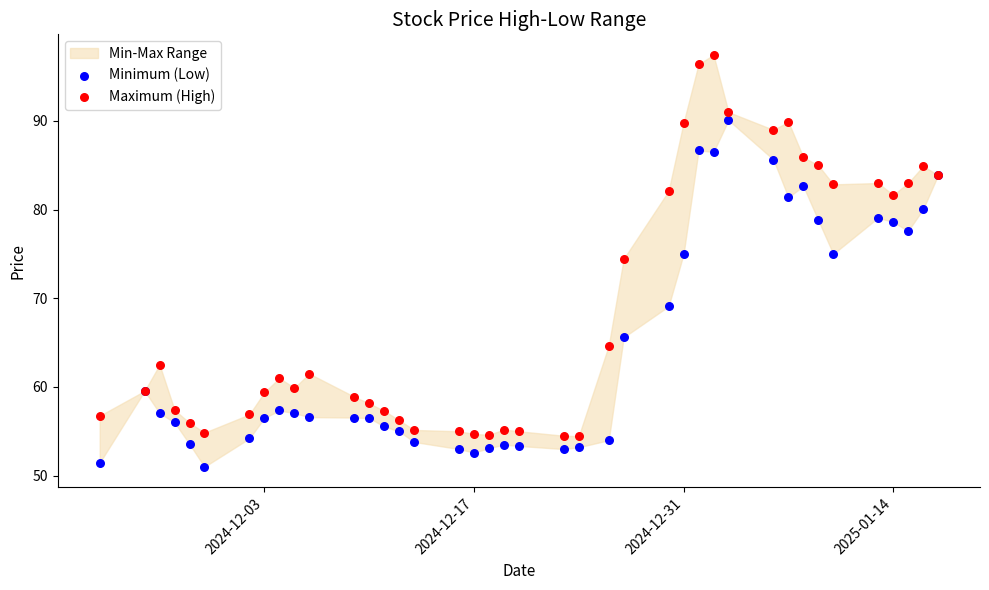

In the Minimum (Low) series, what Y value is closest to 70?

69.1